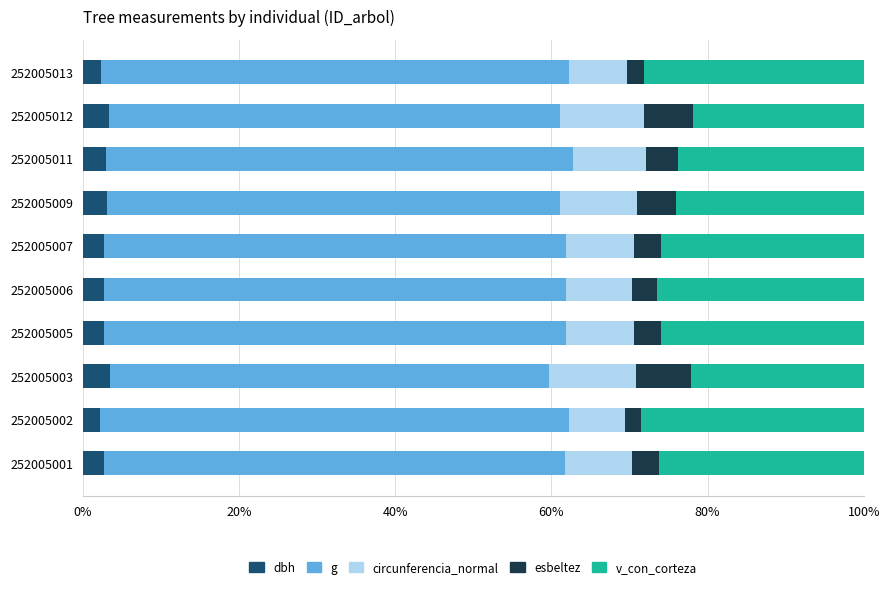

What is the minimum value for dbh?

2.3